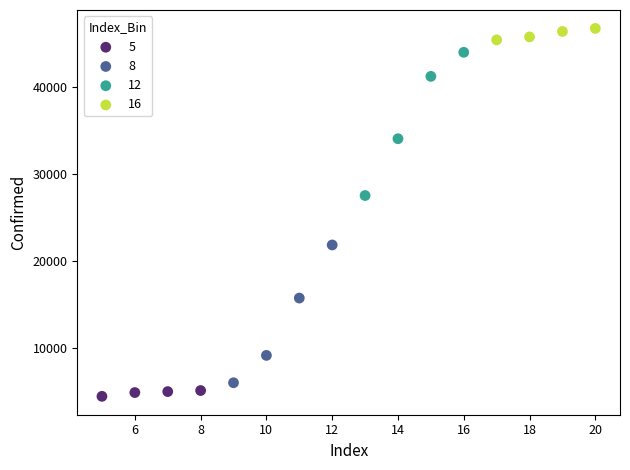

Which series reaches the maximum Y coordinate?

16